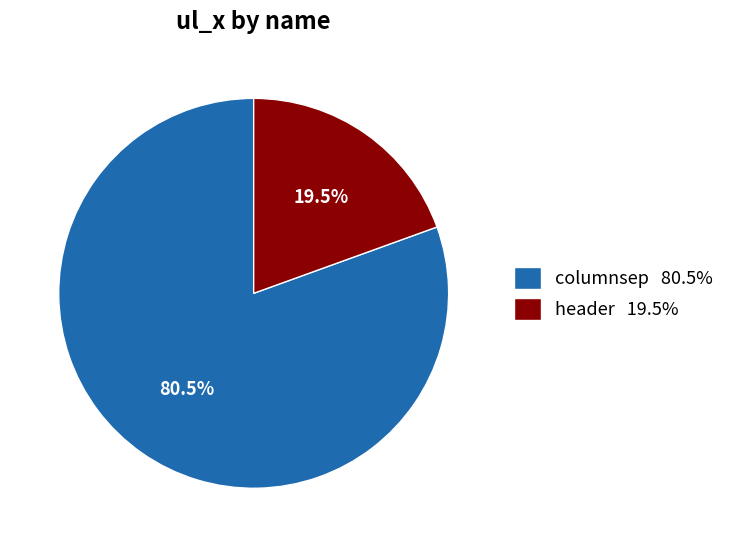

Which slice is the smallest?

header